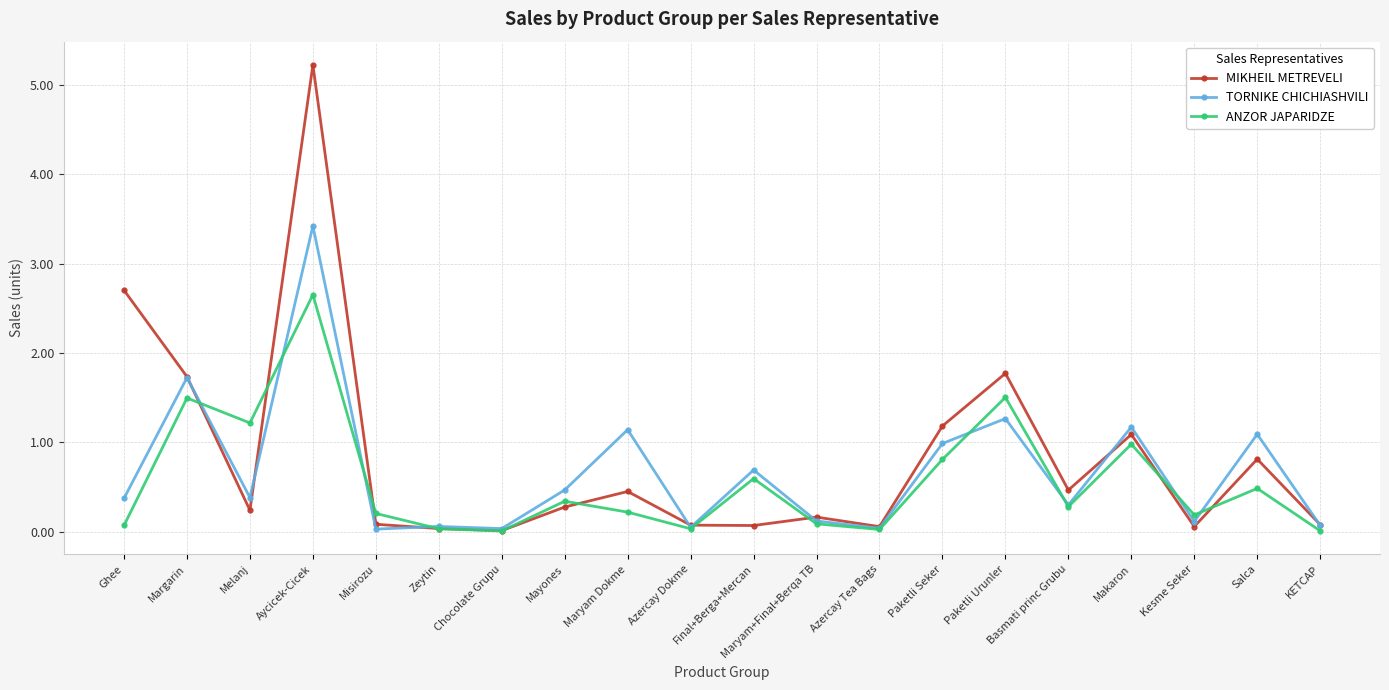

True or false: ANZOR JAPARIDZE and MIKHEIL METREVELI cross at least once.

True